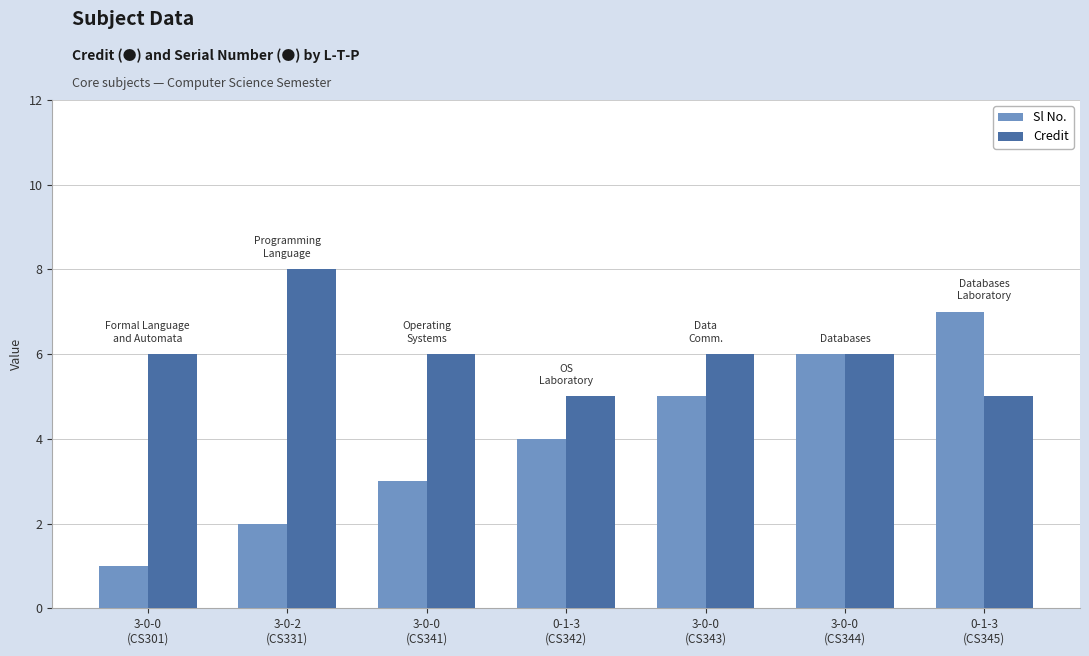

Rank the series by their average value, from lowest to highest.

Sl No., Credit